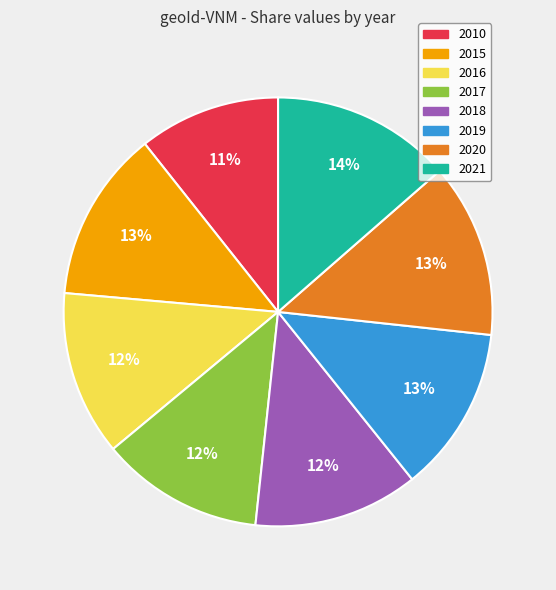

Which has a higher value, 2010 or 2017?

2017